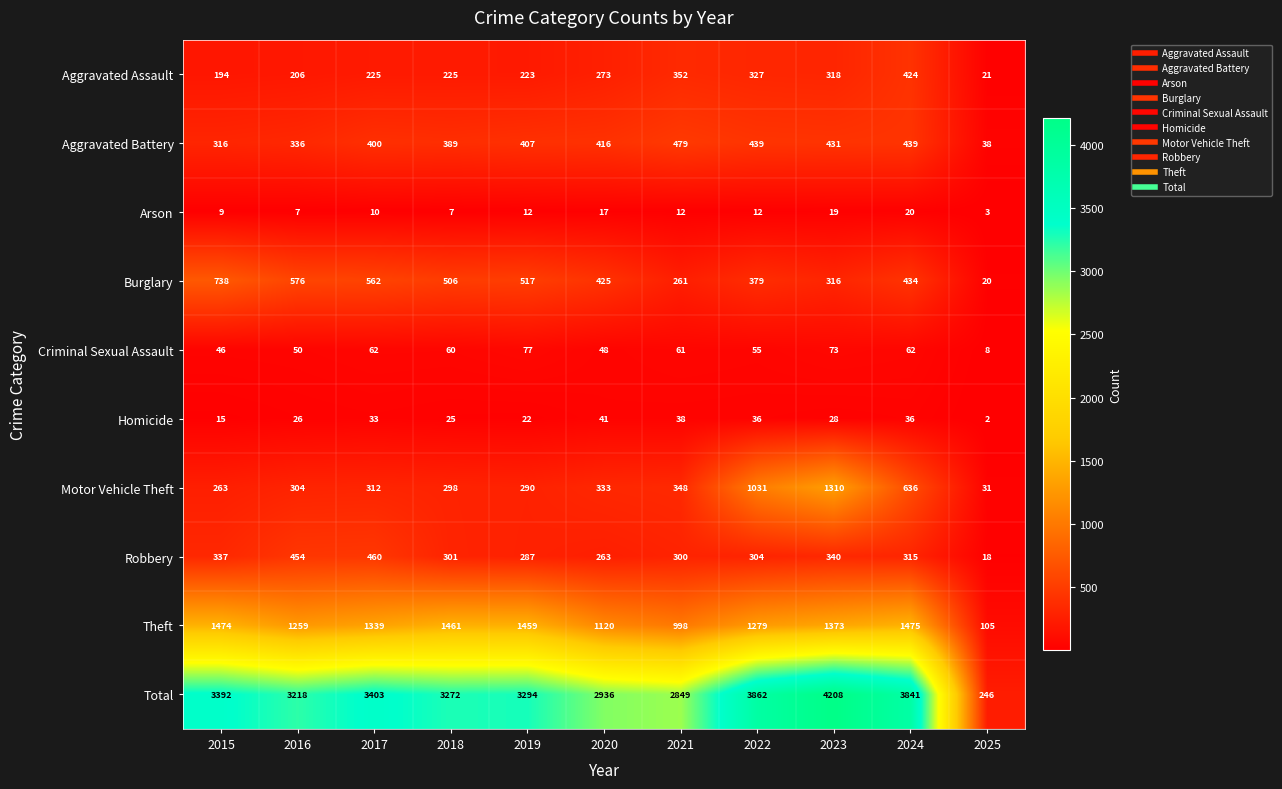

The Criminal Sexual Assault series shows 39 at 2019. True or false?

False